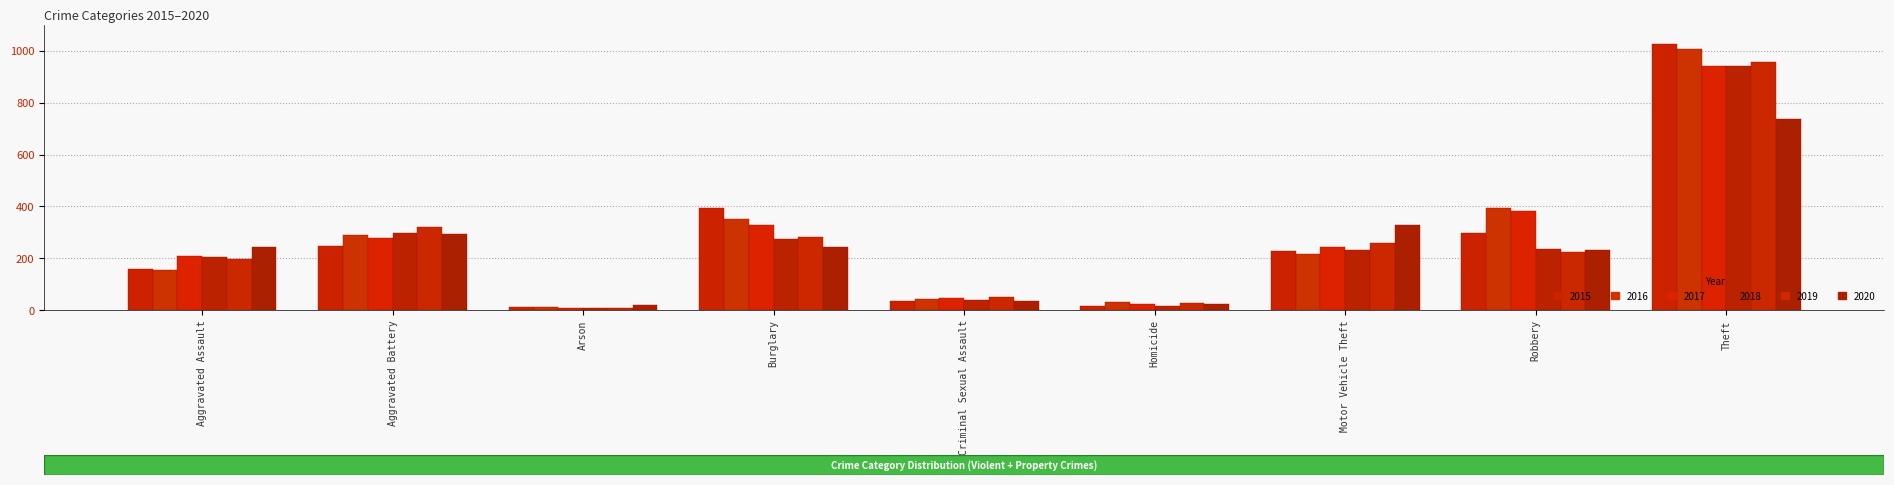

Is it true that 2017 equals 539 at Theft?

False